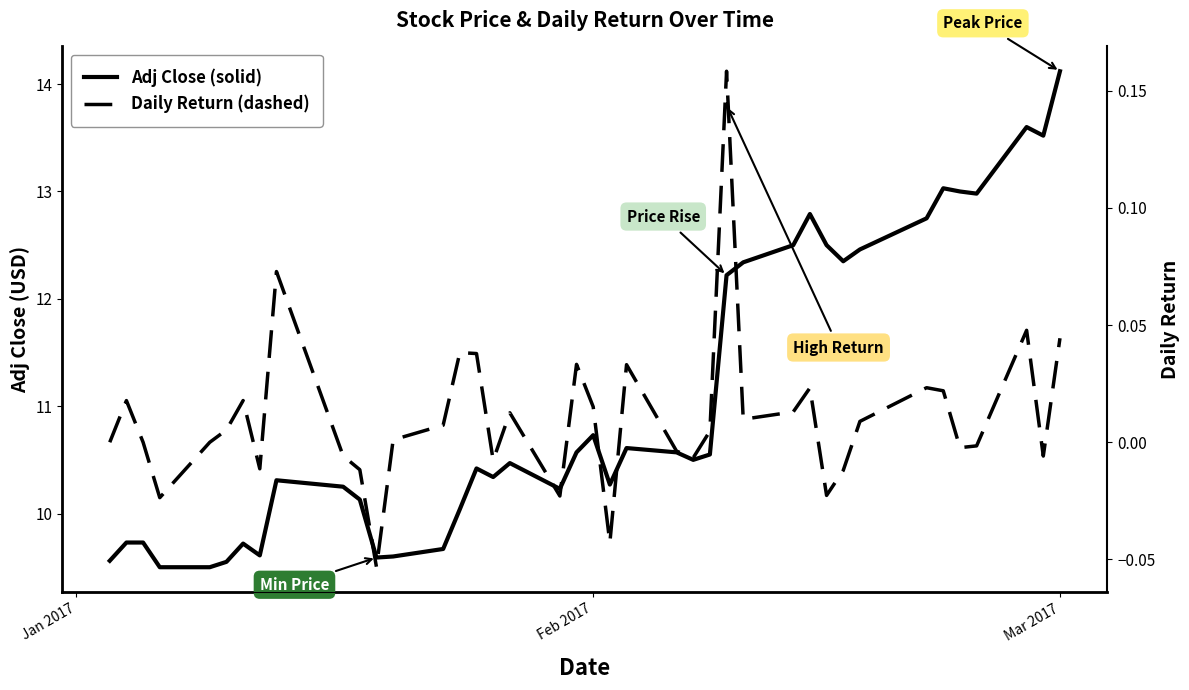

True or false: Daily Return and Adj Close cross at least once.

False